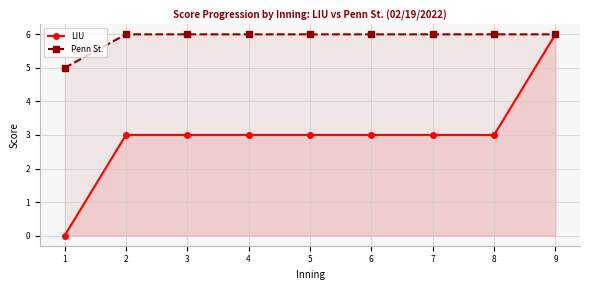

What is the sum of all Penn St. values?

53